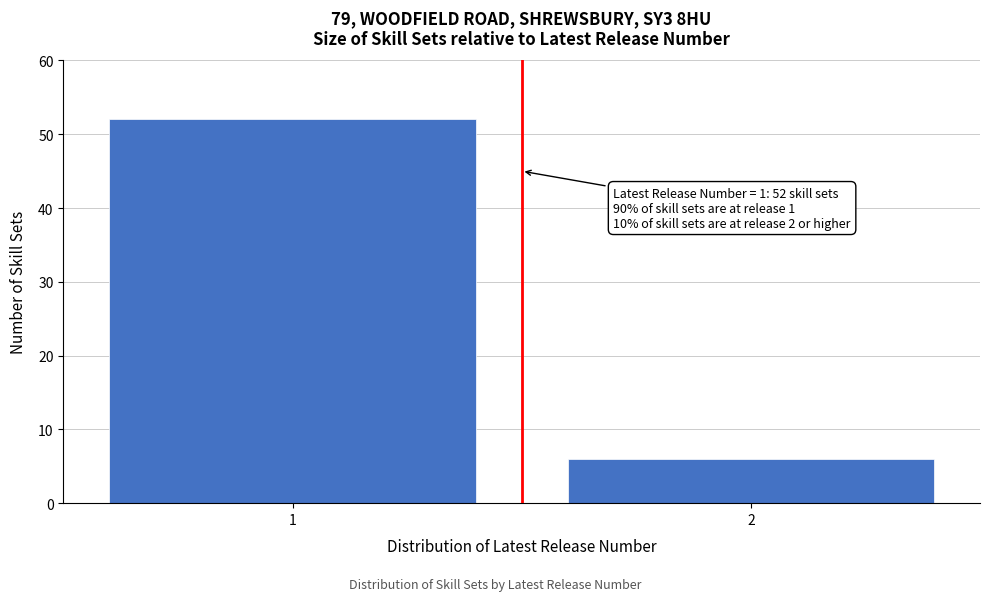

Reading left to right, list all the values displayed in this chart.

1=52	2=6